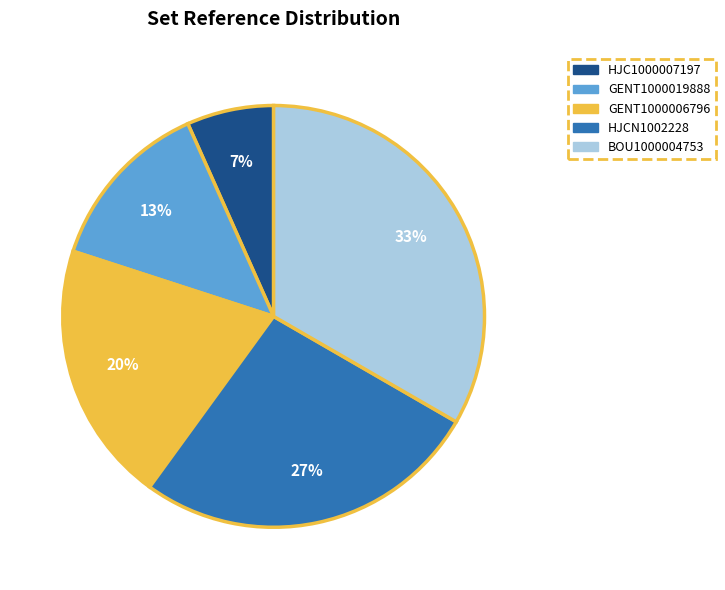

To the nearest percent, what portion does HJC1000007197 represent?

7%